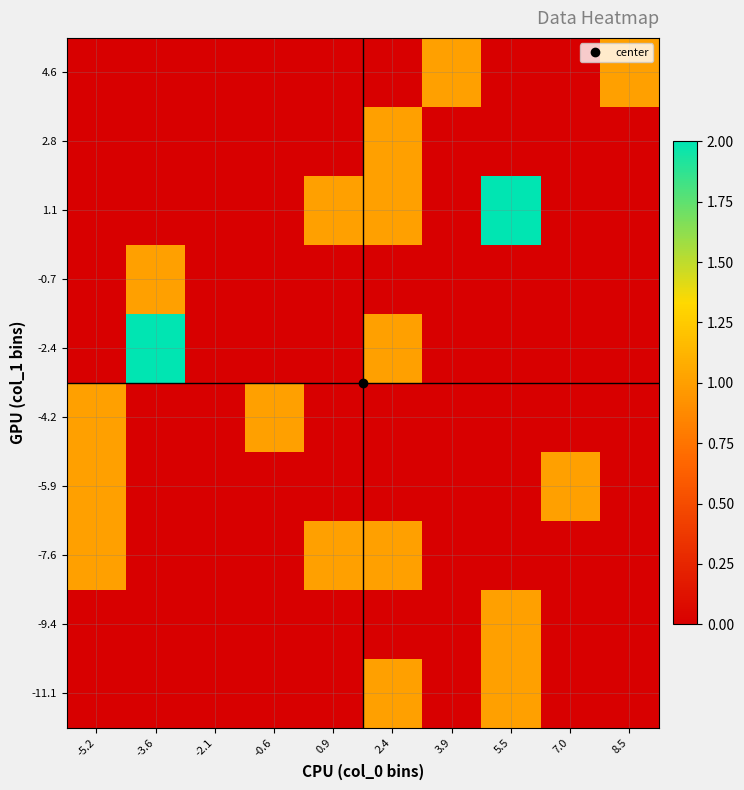

Reading left to right, what are all the values shown in this chart?

-11.1: -5.2=0	-3.6=0	-2.1=0	-0.6=0	0.9=0	2.4=1	3.9=0	5.5=1	7.0=0	8.5=0
-9.4: -5.2=0	-3.6=0	-2.1=0	-0.6=0	0.9=0	2.4=0	3.9=0	5.5=1	7.0=0	8.5=0
-7.6: -5.2=1	-3.6=0	-2.1=0	-0.6=0	0.9=1	2.4=1	3.9=0	5.5=0	7.0=0	8.5=0
-5.9: -5.2=1	-3.6=0	-2.1=0	-0.6=0	0.9=0	2.4=0	3.9=0	5.5=0	7.0=1	8.5=0
-4.2: -5.2=1	-3.6=0	-2.1=0	-0.6=1	0.9=0	2.4=0	3.9=0	5.5=0	7.0=0	8.5=0
-2.4: -5.2=0	-3.6=2	-2.1=0	-0.6=0	0.9=0	2.4=1	3.9=0	5.5=0	7.0=0	8.5=0
-0.7: -5.2=0	-3.6=1	-2.1=0	-0.6=0	0.9=0	2.4=0	3.9=0	5.5=0	7.0=0	8.5=0
1.1: -5.2=0	-3.6=0	-2.1=0	-0.6=0	0.9=1	2.4=1	3.9=0	5.5=2	7.0=0	8.5=0
2.8: -5.2=0	-3.6=0	-2.1=0	-0.6=0	0.9=0	2.4=1	3.9=0	5.5=0	7.0=0	8.5=0
4.6: -5.2=0	-3.6=0	-2.1=0	-0.6=0	0.9=0	2.4=0	3.9=1	5.5=0	7.0=0	8.5=1